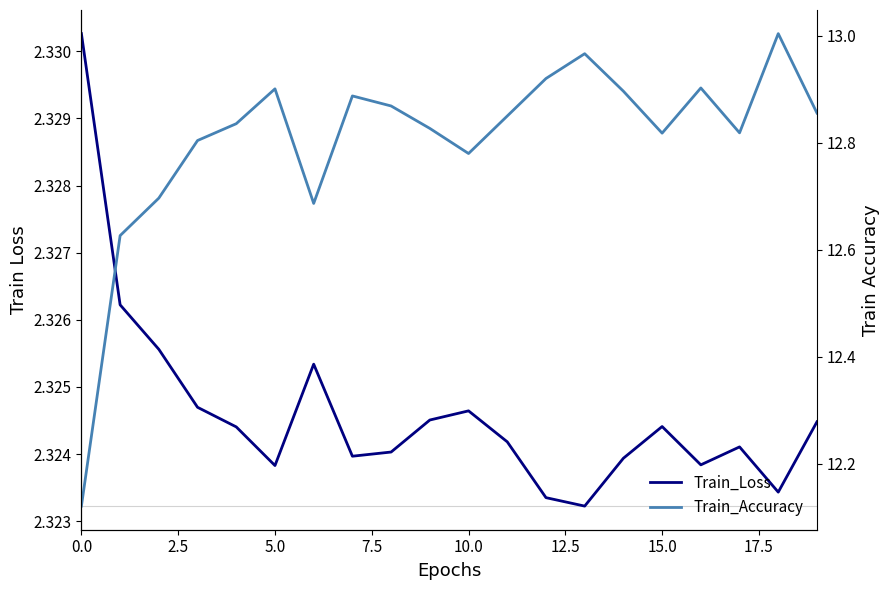

True or false: Train_Accuracy and Train_Loss intersect in this chart.

False